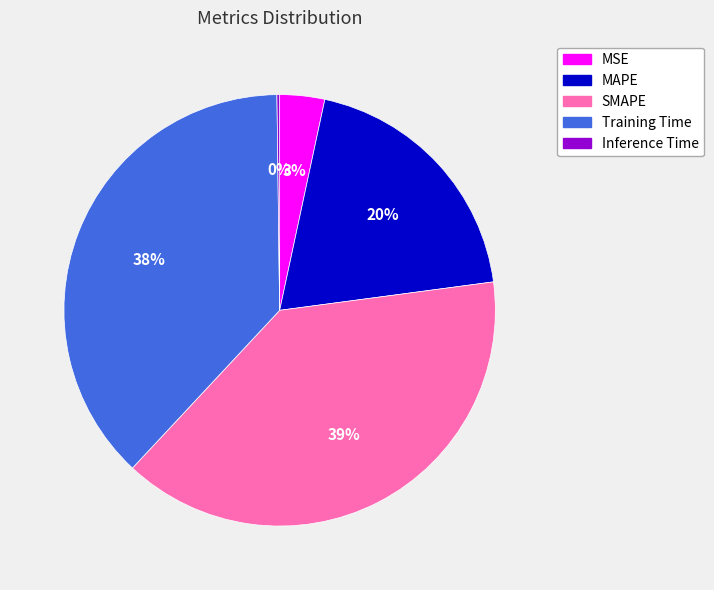

Do Training Time and SMAPE together represent more than half of the pie?

Yes